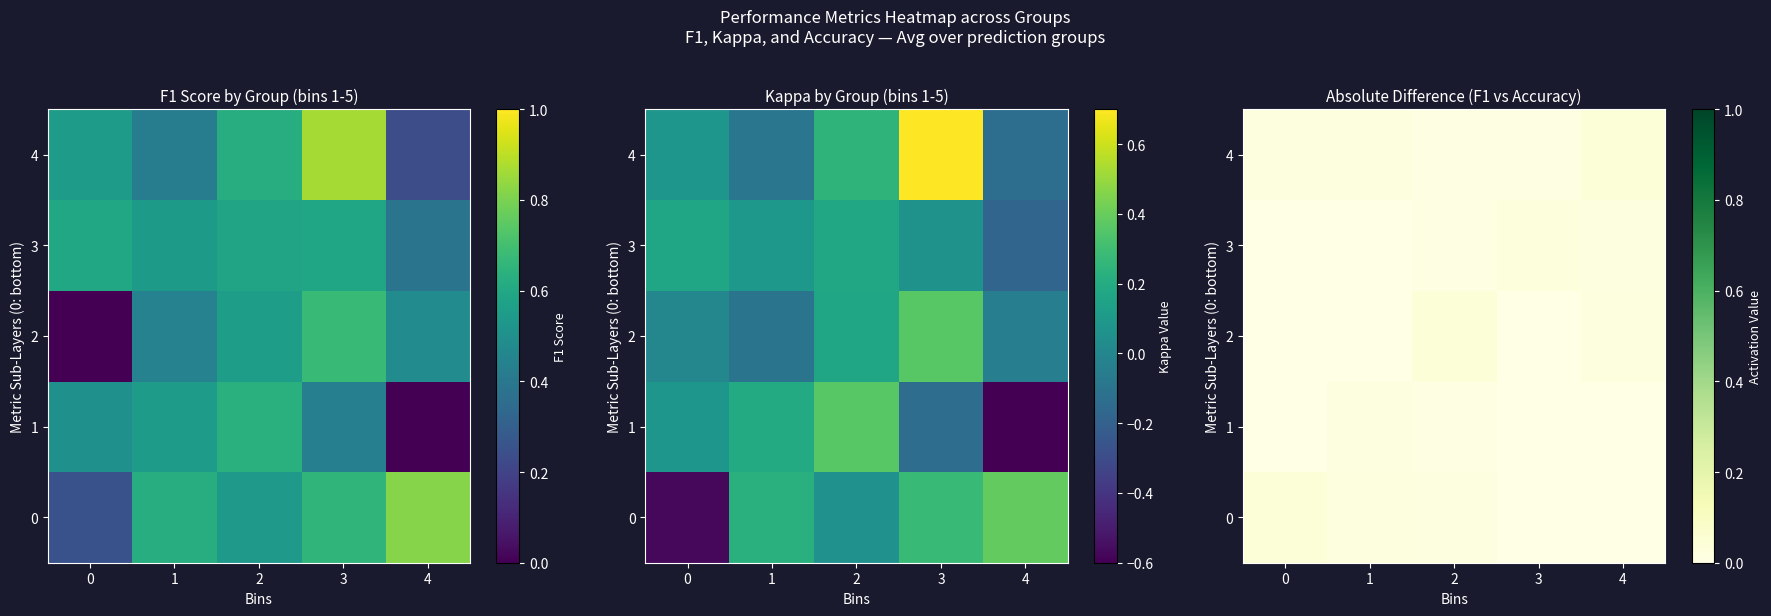

At which label is 4 closest to 0?

3